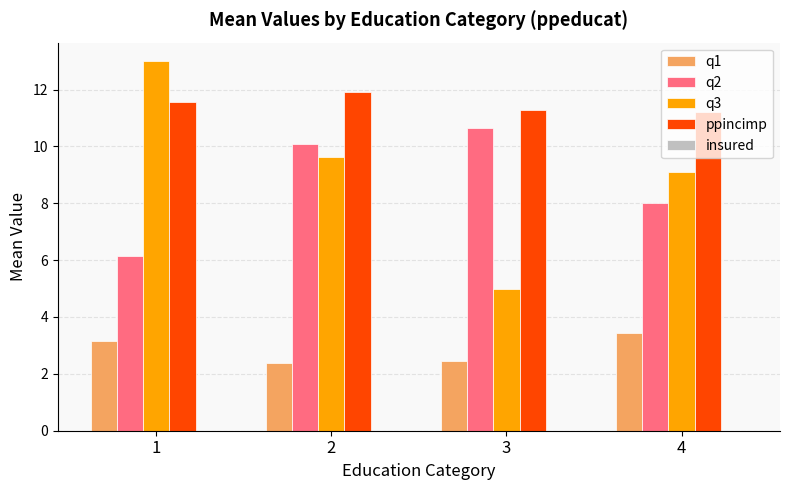

Which series has the largest range (max minus min)?

q3